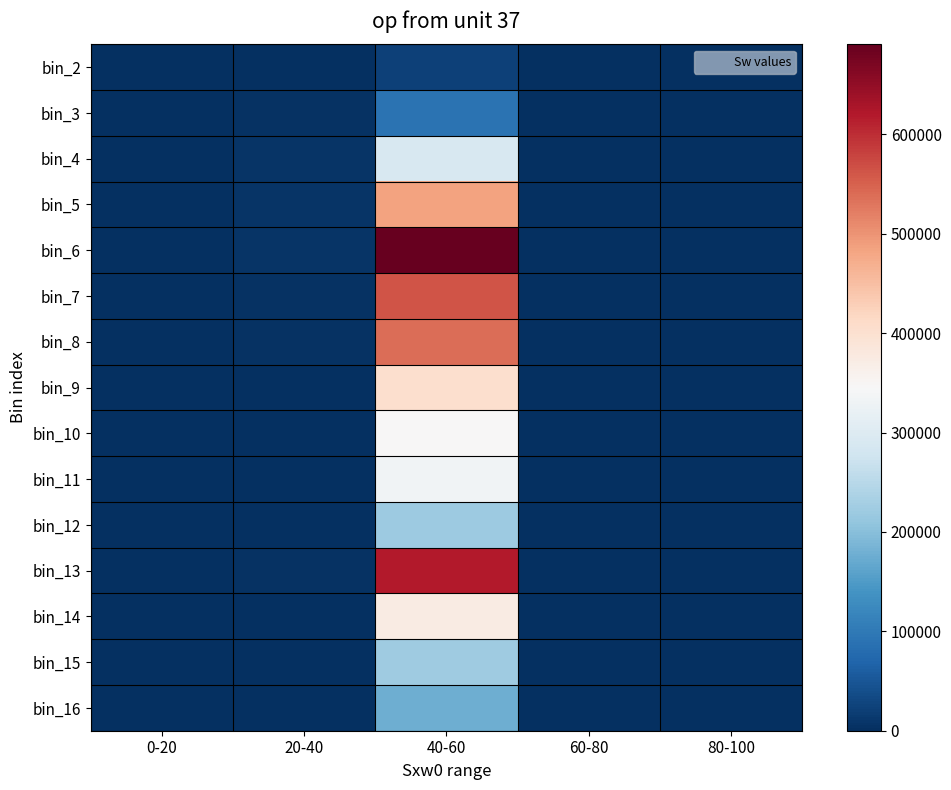

Between 40-60 and 80-100, which series saw the biggest shift?

bin_6